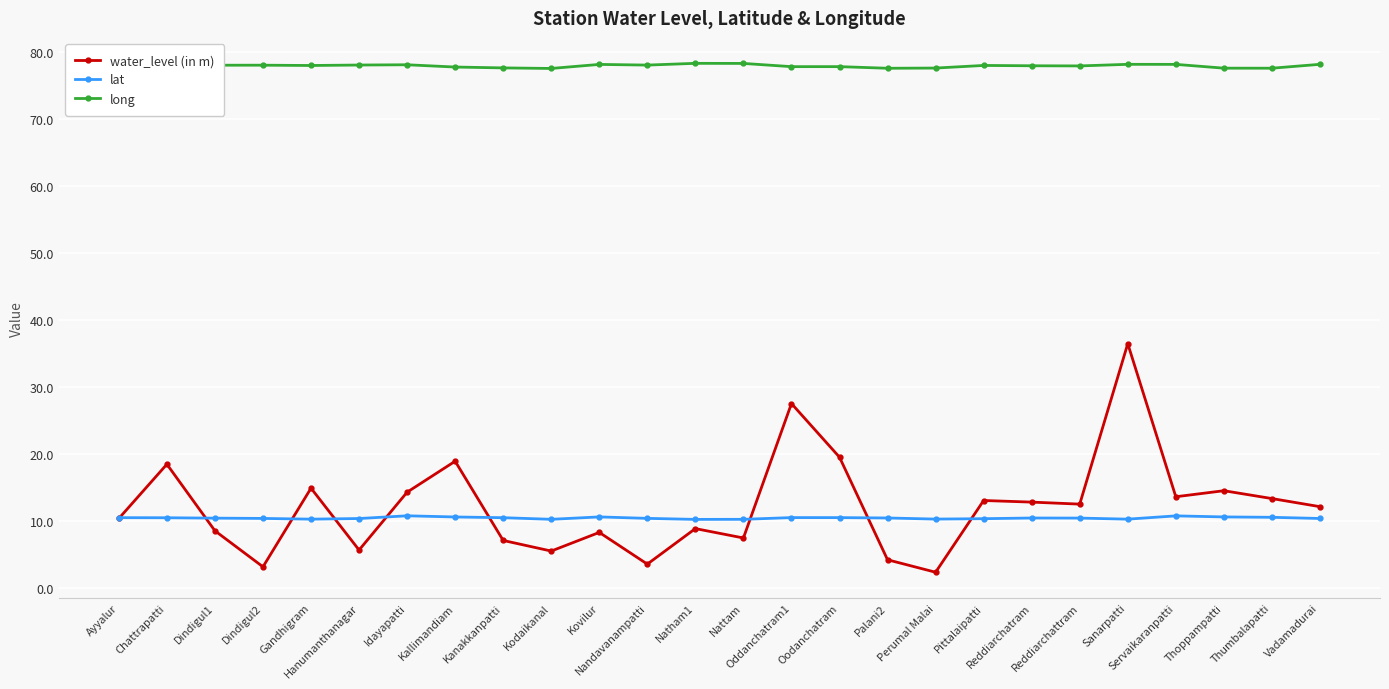

What is the sum of all long values?

2024.6